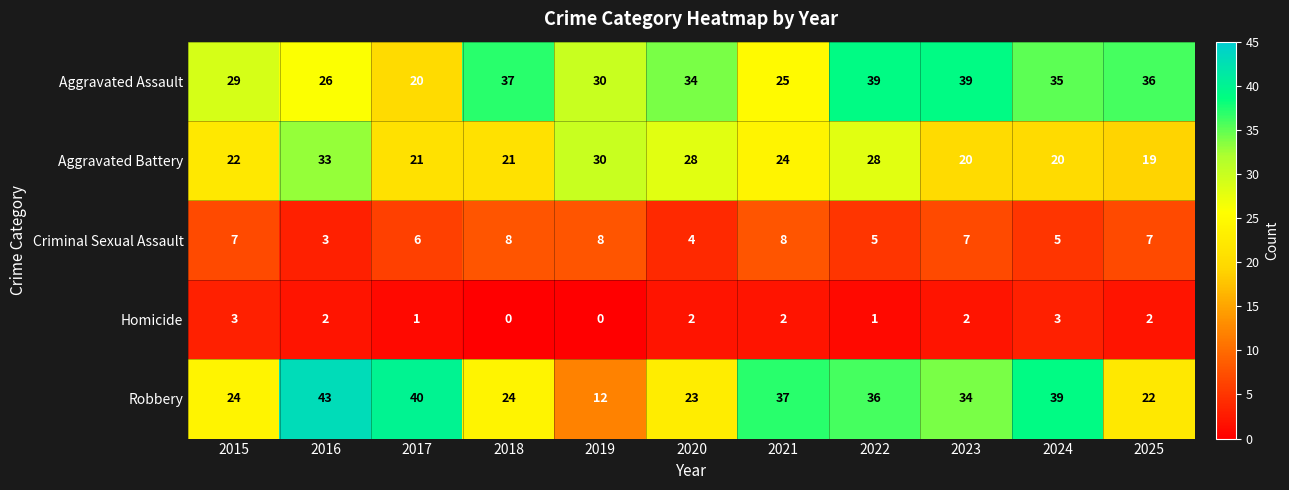

Which series has the largest range (max minus min)?

Robbery